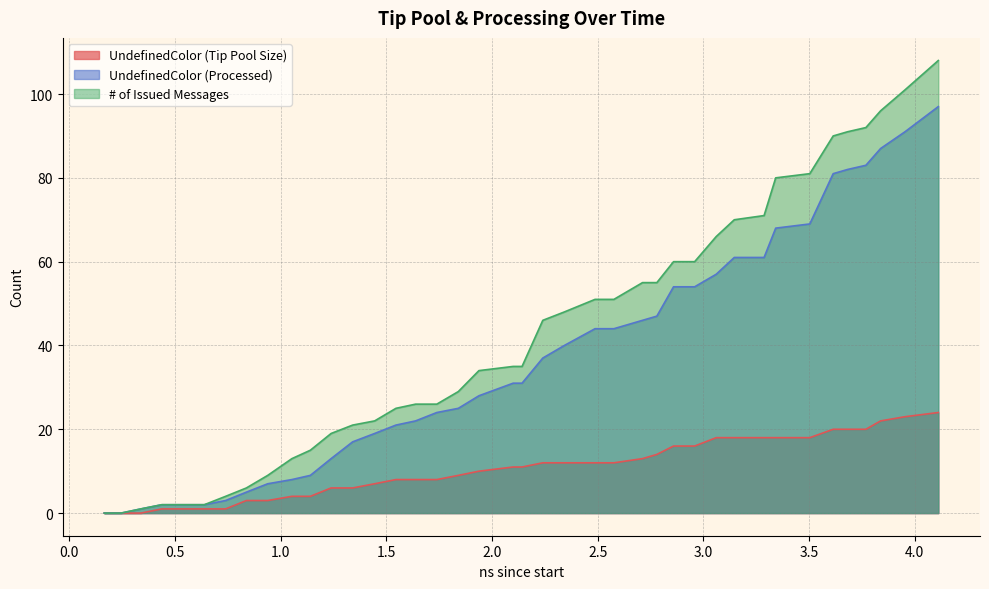

What is the difference between the # of Issued Messages values at 4 and 1?

13